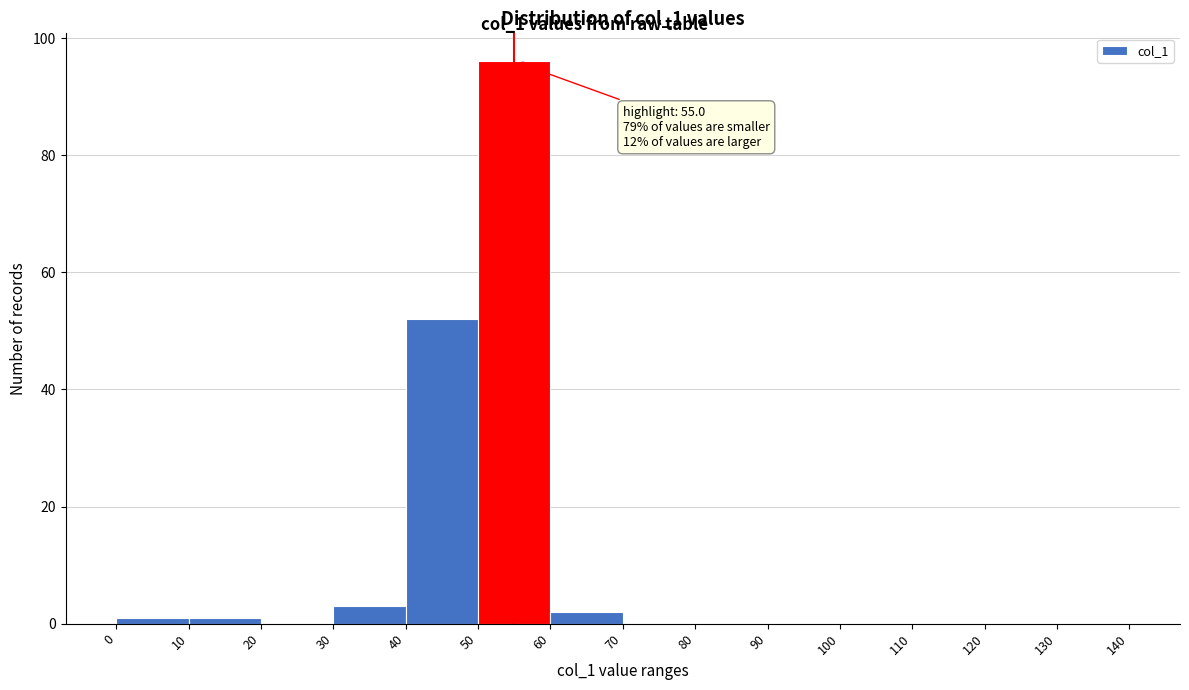

Over which range of the x-axis is the bar tallest?

50 to 60